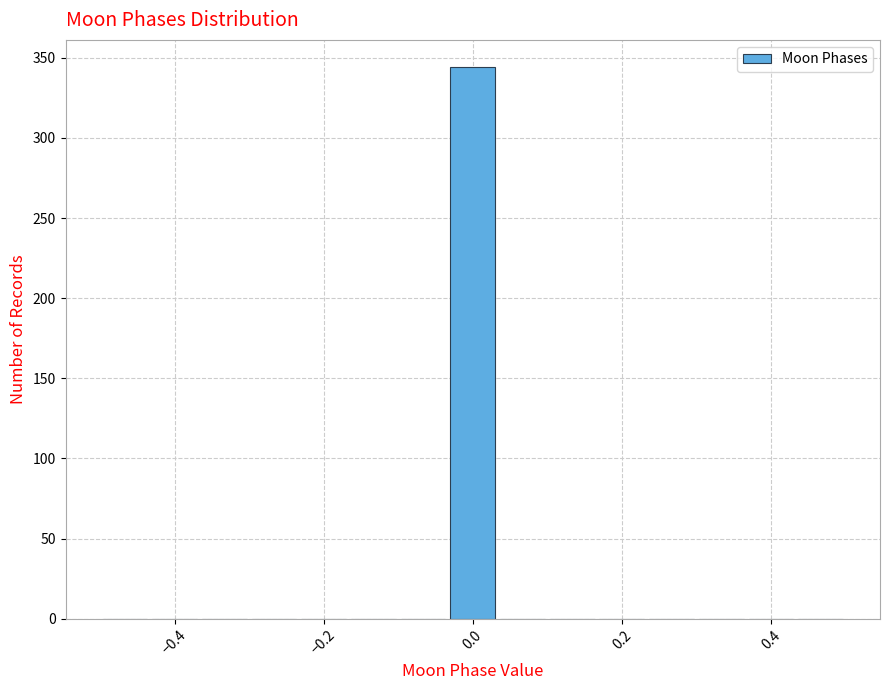

Read against the x-axis, roughly where is the centre of the tallest bar?

0.00